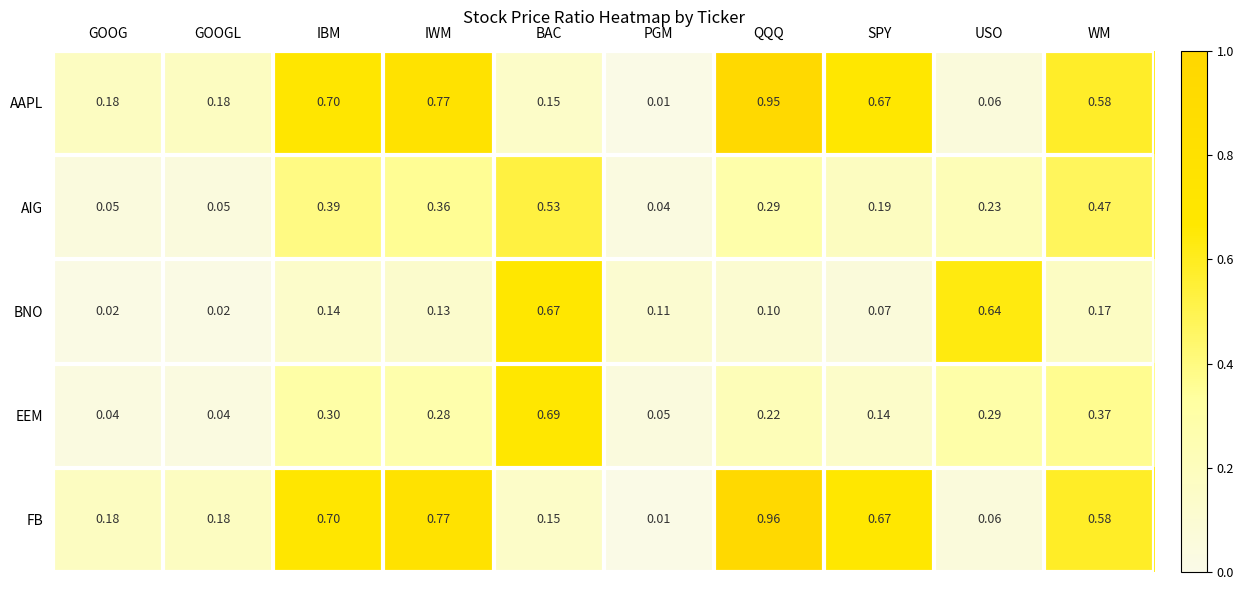

Which series has the widest spread of values?

FB